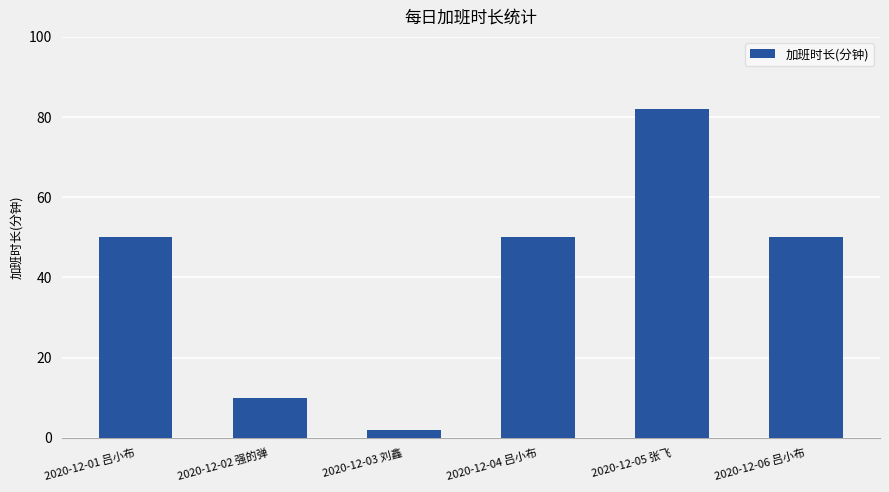

What is the sum of all values?

244